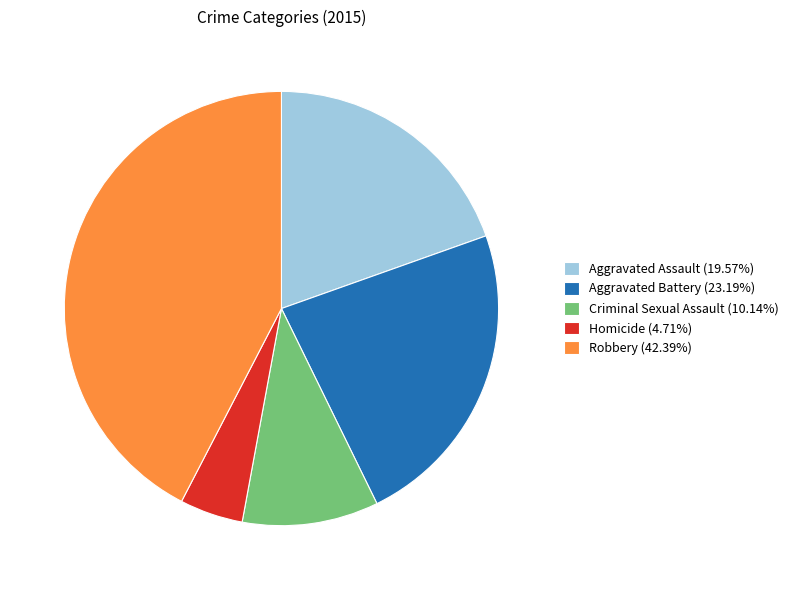

Is Criminal Sexual Assault the majority of the pie?

No